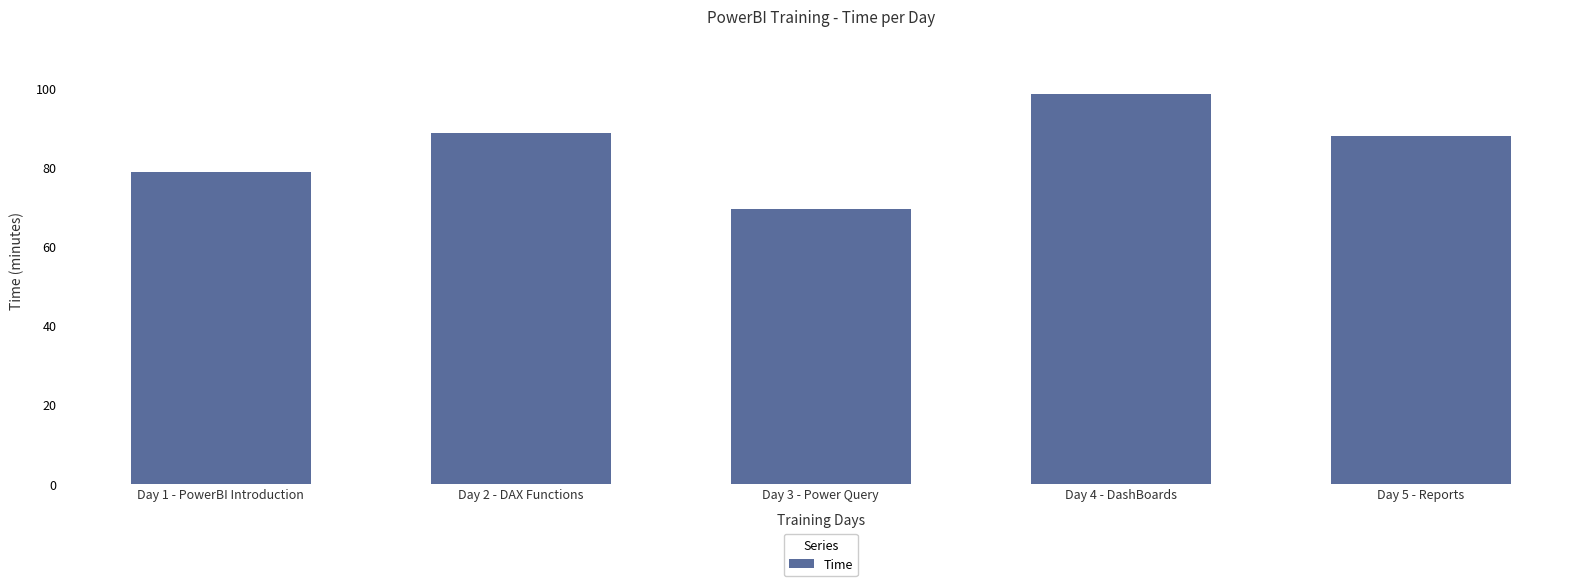

Is it true that the value at Day 5 - Reports is 87.9?

True